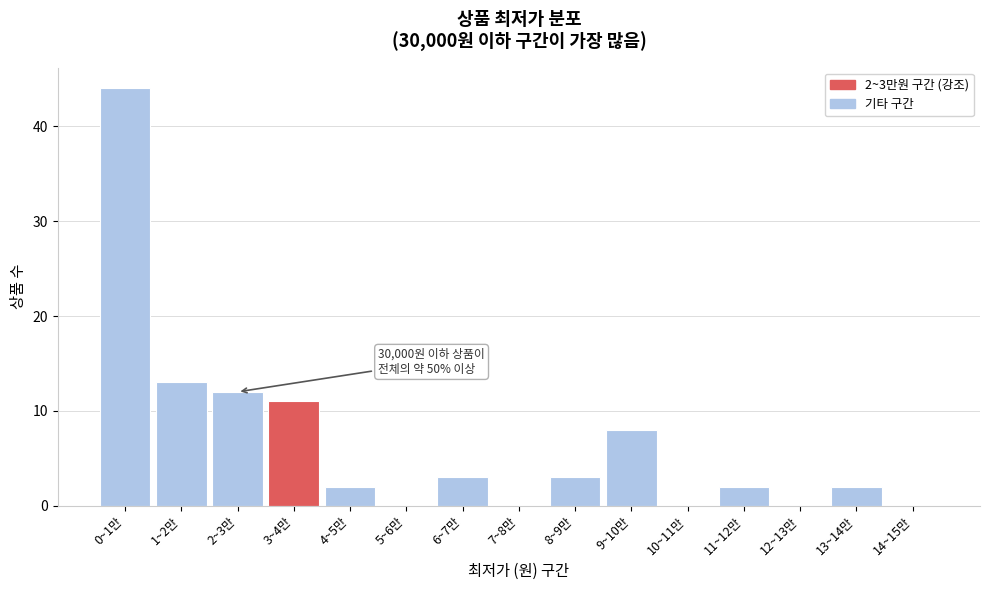

Reading left to right, list all the values displayed in this chart.

0~1만=44	1~2만=13	2~3만=12	3~4만=11	4~5만=2	5~6만=0	6~7만=3	7~8만=0	8~9만=3	9~10만=8	10~11만=0	11~12만=2	12~13만=0	13~14만=2	14~15만=0